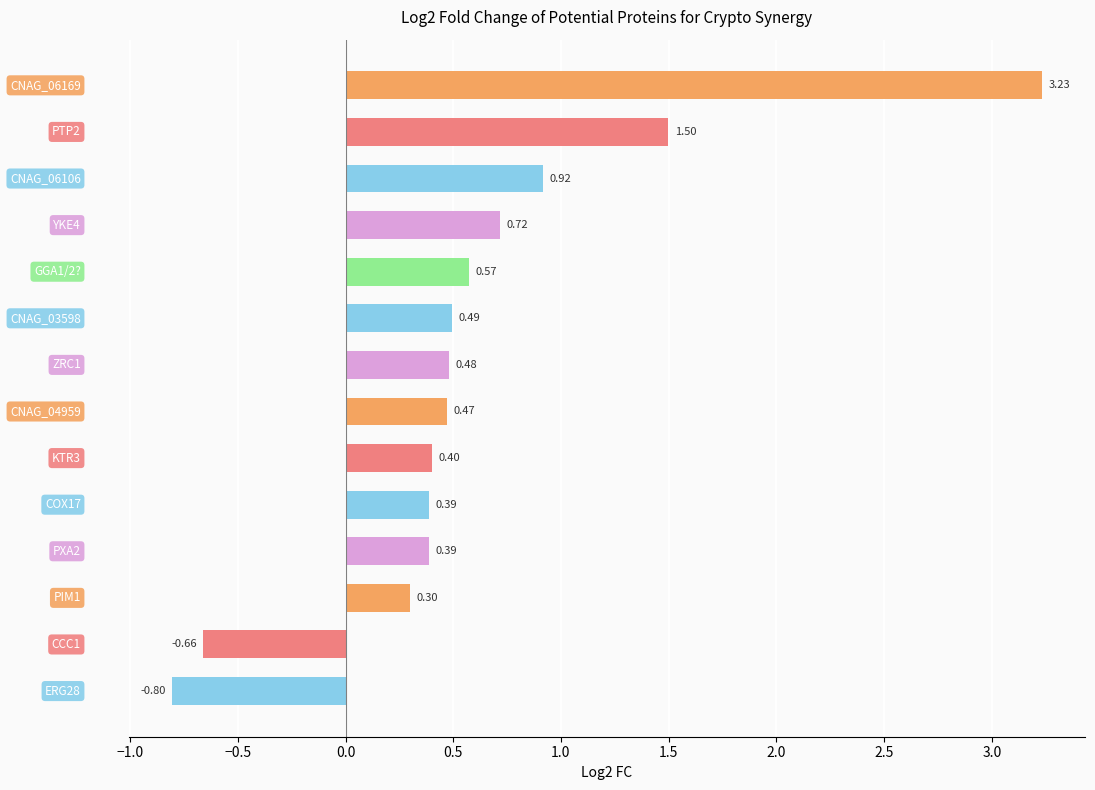

What is the sum of all values?

8.4